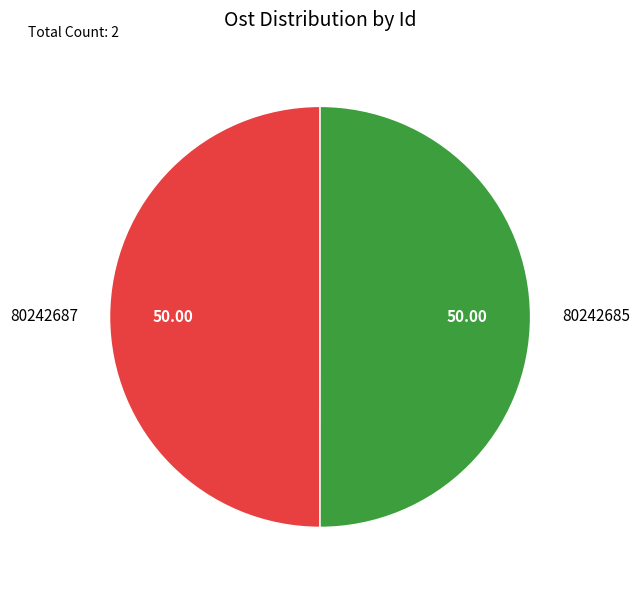

What is the ratio of the value at 80242687 to the value at 80242685?

1.0